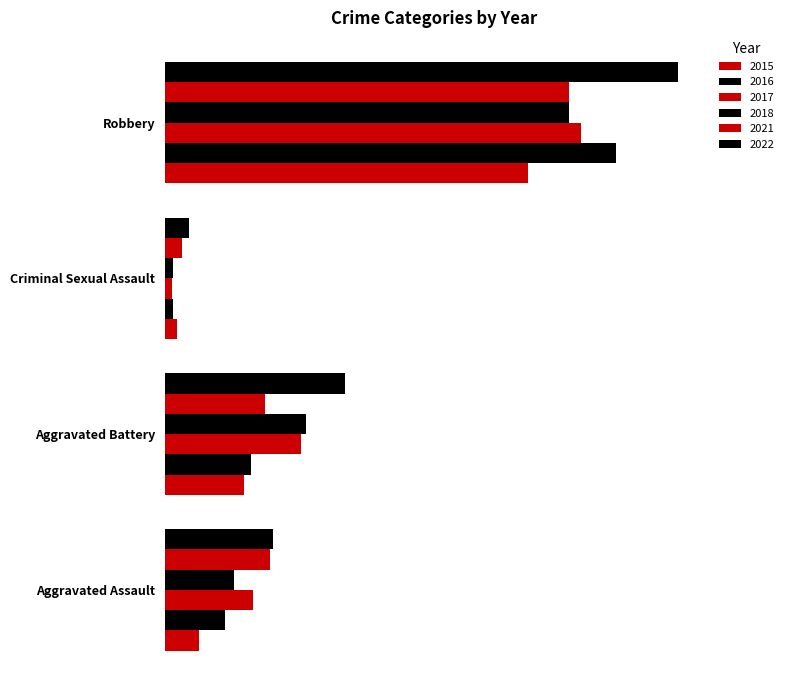

Which series has the largest total across all categories?

2022